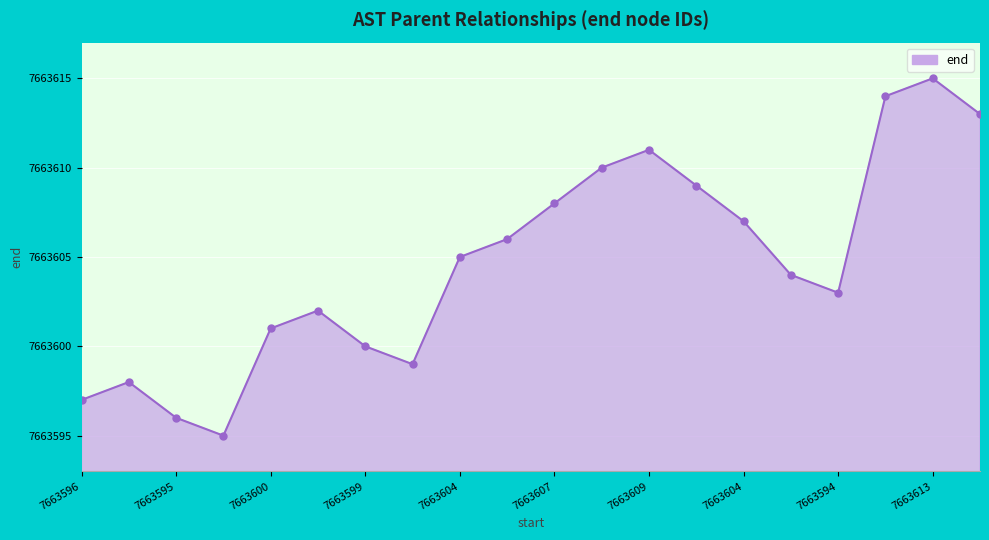

Reading right to left, transcribe all the data shown in this chart.

7663613	7663615	7663614	7663603	7663604	7663607	7663609	7663611	7663610	7663608	7663606	7663605	7663599	7663600	7663602	7663601	7663595	7663596	7663598	7663597